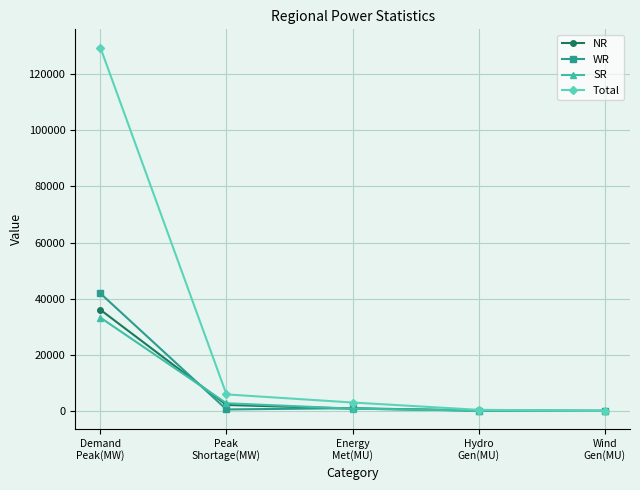

The WR series shows 981 at Energy
Met(MU). True or false?

True